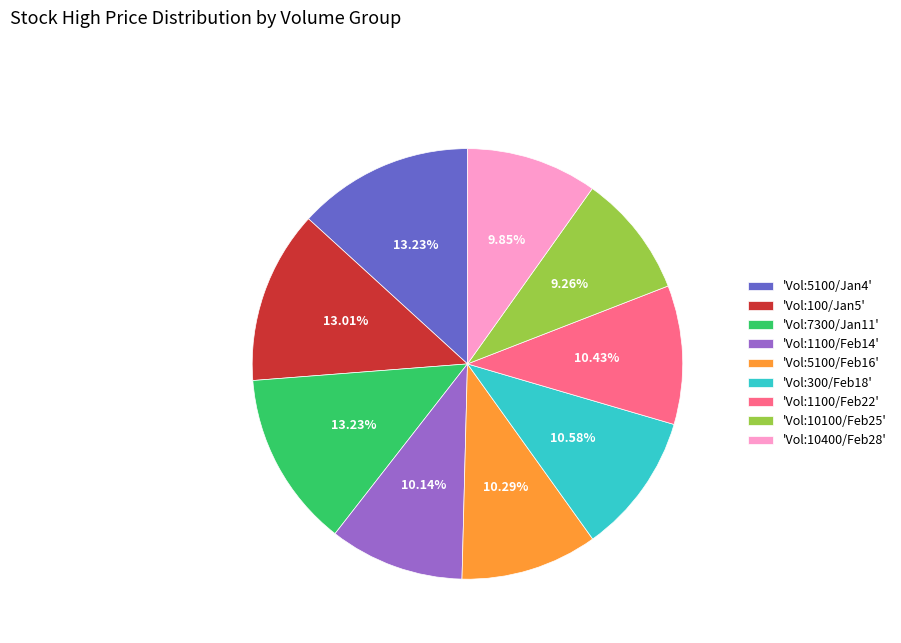

Do 'Vol:10100/Feb25' and 'Vol:1100/Feb14' together represent more than half of the pie?

No